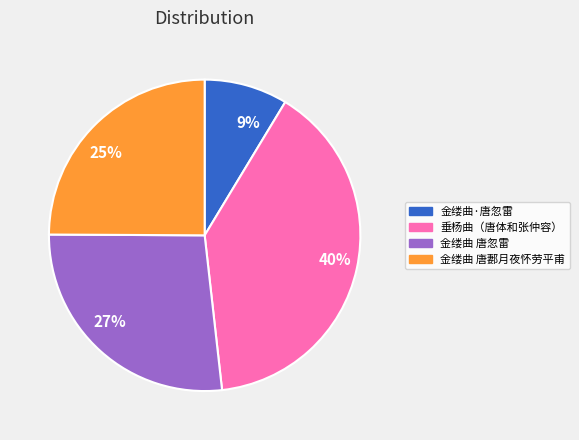

To the nearest percent, what is the difference between the largest and smallest slice percentages?

31%